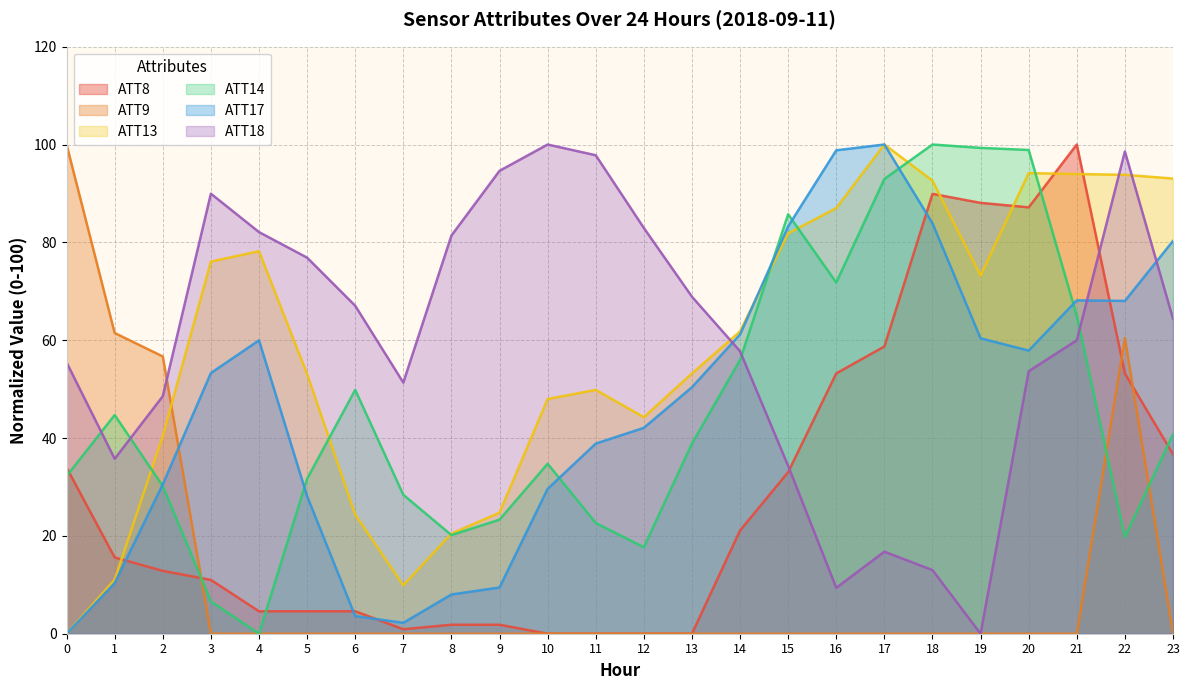

Between 4 and 13, which series saw the biggest shift?

ATT14